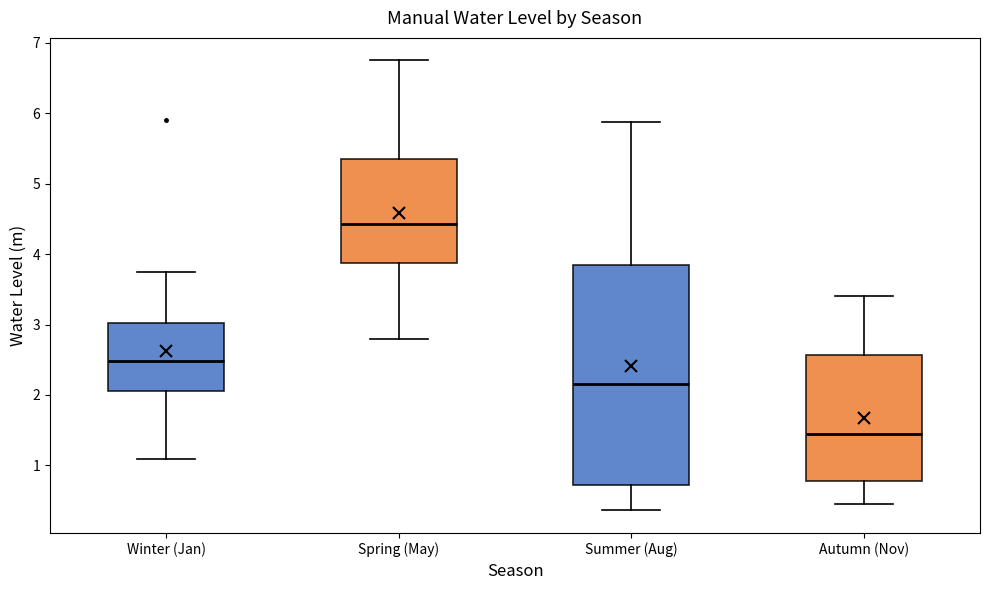

Comparing the boxes themselves (not the whiskers), which one is the tallest?

Summer (Aug)